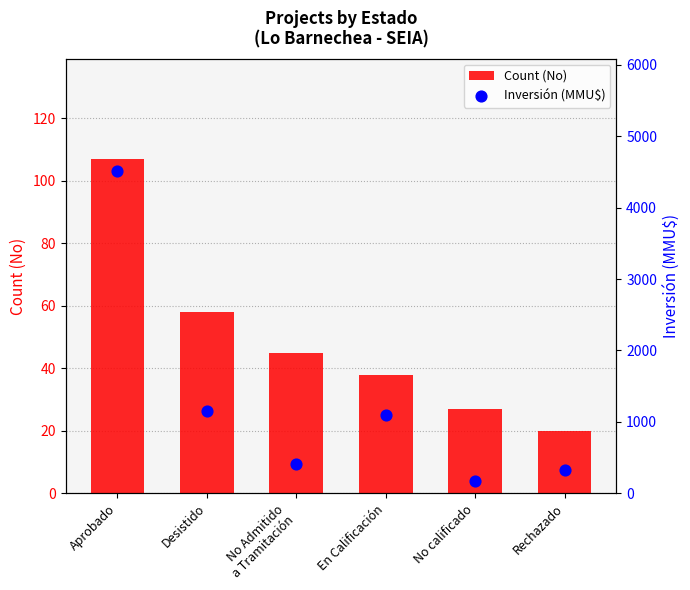

Which series reaches the minimum Y coordinate?

Count (No)